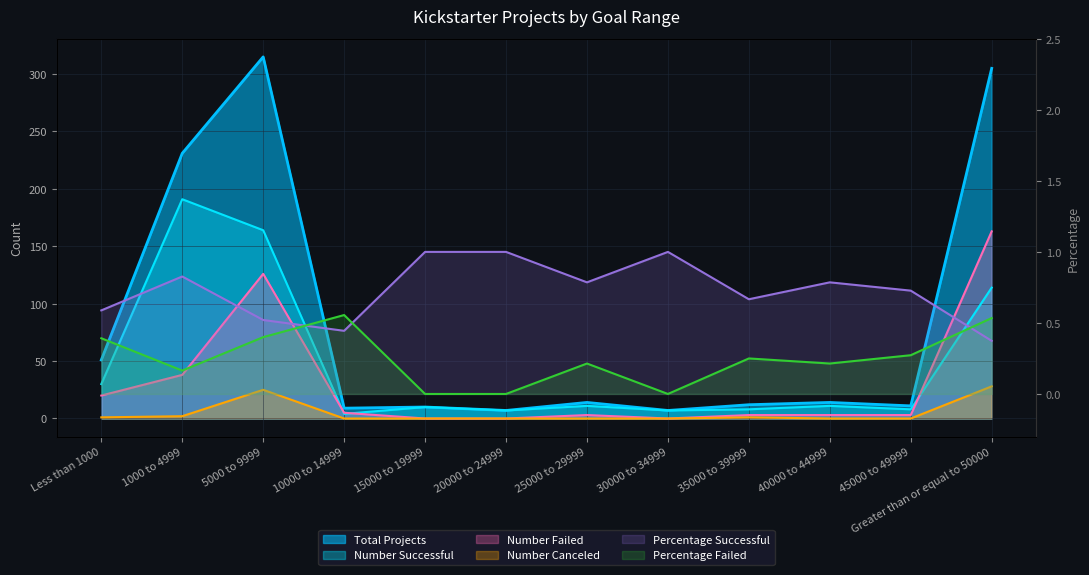

Reading left to right, extract all data points from this chart.

Total Projects: Less than 1000=51.0	1000 to 4999=231.0	5000 to 9999=315.0	10000 to 14999=9.0	15000 to 19999=10.0	20000 to 24999=7.0	25000 to 29999=14.0	30000 to 34999=7.0	35000 to 39999=12.0	40000 to 44999=14.0	45000 to 49999=11.0	Greater than or equal to 50000=305.0
Number Successful: Less than 1000=30.0	1000 to 4999=191.0	5000 to 9999=164.0	10000 to 14999=4.0	15000 to 19999=10.0	20000 to 24999=7.0	25000 to 29999=11.0	30000 to 34999=7.0	35000 to 39999=8.0	40000 to 44999=11.0	45000 to 49999=8.0	Greater than or equal to 50000=114.0
Number Failed: Less than 1000=20.0	1000 to 4999=38.0	5000 to 9999=126.0	10000 to 14999=5.0	15000 to 19999=0.0	20000 to 24999=0.0	25000 to 29999=3.0	30000 to 34999=0.0	35000 to 39999=3.0	40000 to 44999=3.0	45000 to 49999=3.0	Greater than or equal to 50000=163.0
Number Canceled: Less than 1000=1.0	1000 to 4999=2.0	5000 to 9999=25.0	10000 to 14999=0.0	15000 to 19999=0.0	20000 to 24999=0.0	25000 to 29999=0.0	30000 to 34999=0.0	35000 to 39999=1.0	40000 to 44999=0.0	45000 to 49999=0.0	Greater than or equal to 50000=28.0
Percentage Successful: Less than 1000=0.6	1000 to 4999=0.8	5000 to 9999=0.5	10000 to 14999=0.4	15000 to 19999=1.0	20000 to 24999=1.0	25000 to 29999=0.8	30000 to 34999=1.0	35000 to 39999=0.7	40000 to 44999=0.8	45000 to 49999=0.7	Greater than or equal to 50000=0.4
Percentage Failed: Less than 1000=0.4	1000 to 4999=0.2	5000 to 9999=0.4	10000 to 14999=0.6	15000 to 19999=0.0	20000 to 24999=0.0	25000 to 29999=0.2	30000 to 34999=0.0	35000 to 39999=0.2	40000 to 44999=0.2	45000 to 49999=0.3	Greater than or equal to 50000=0.5